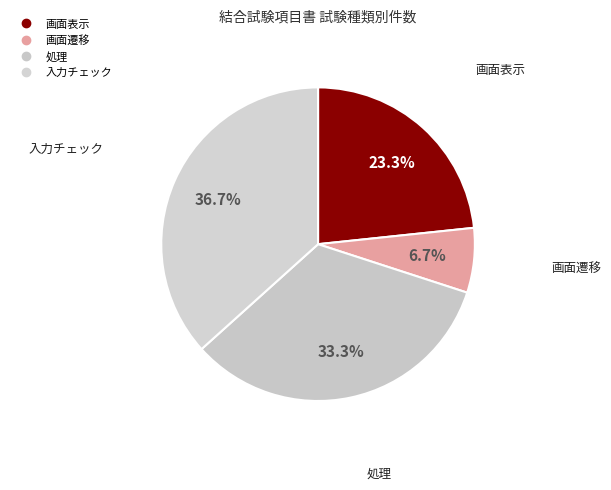

How many segments does this pie chart have?

4